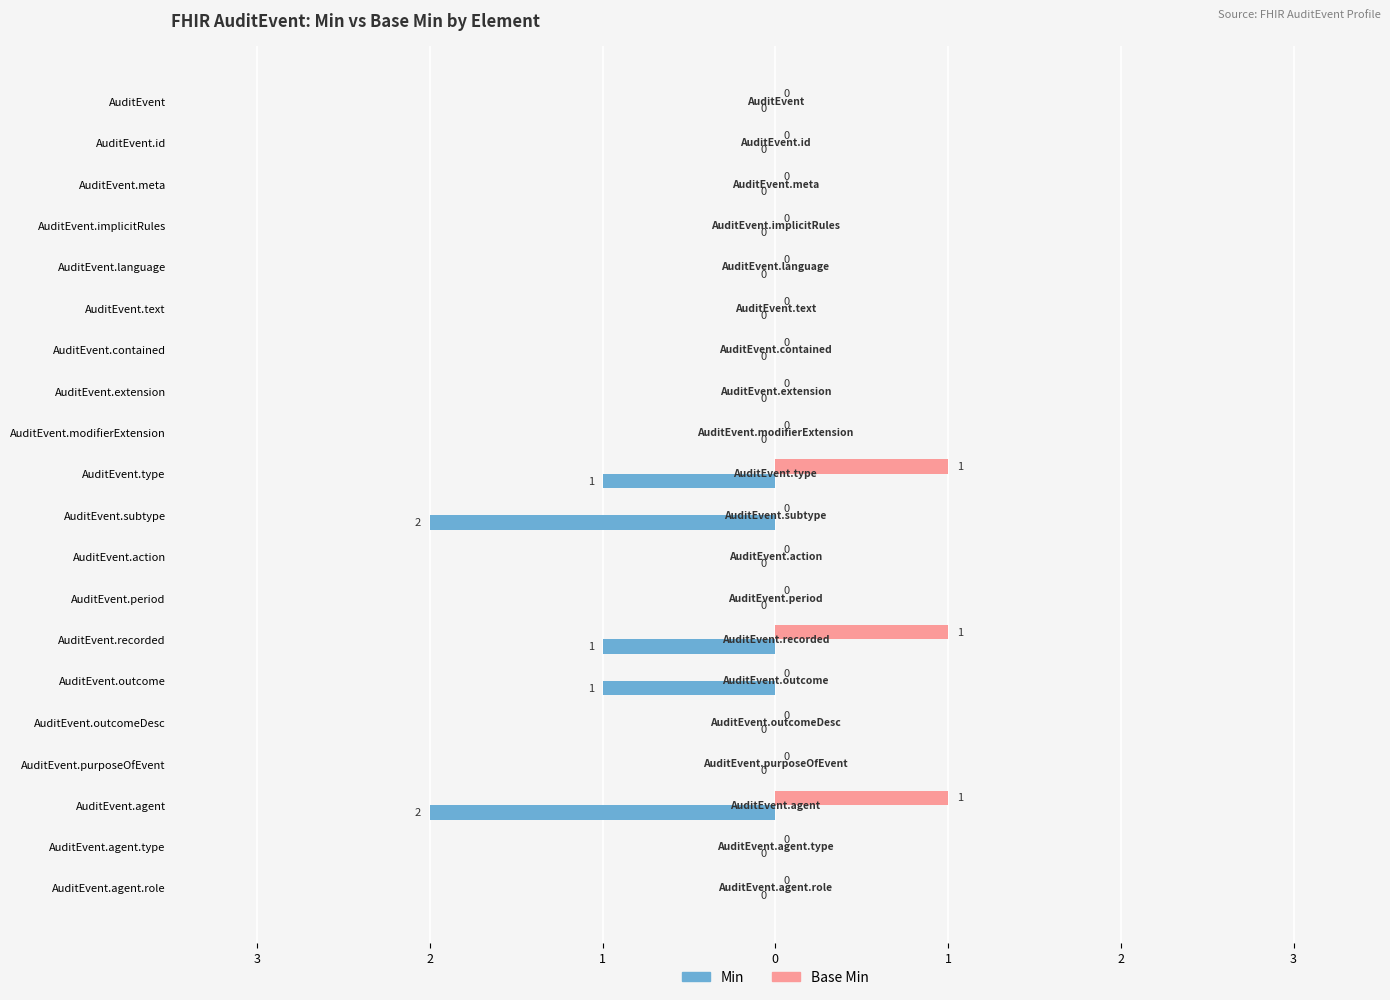

What are all the series names shown in the legend?

Min, Base Min